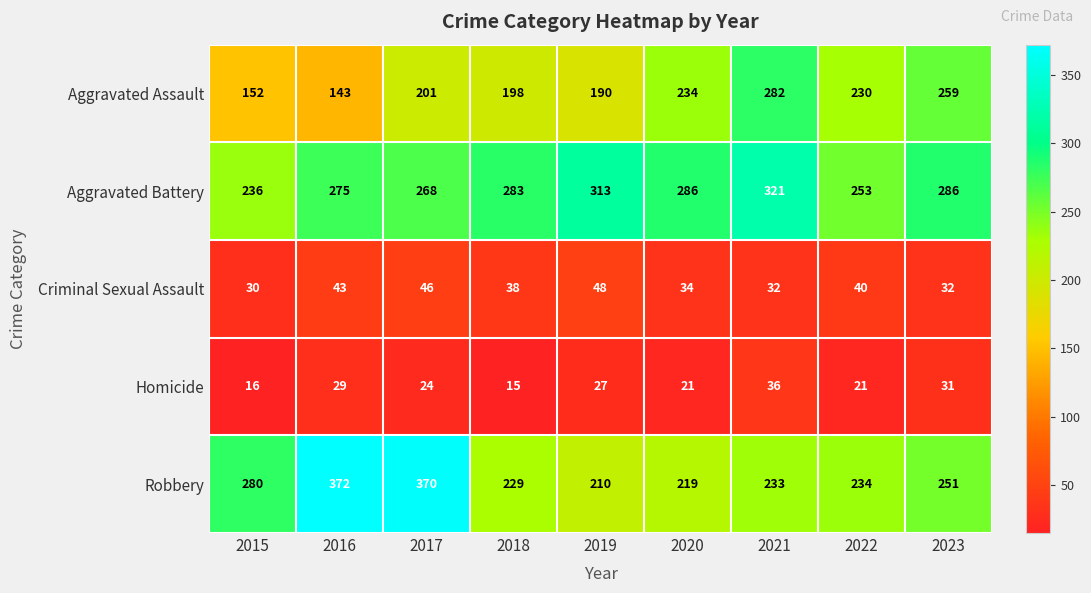

List the series in order of their peak value, lowest first.

Homicide, Criminal Sexual Assault, Aggravated Assault, Aggravated Battery, Robbery